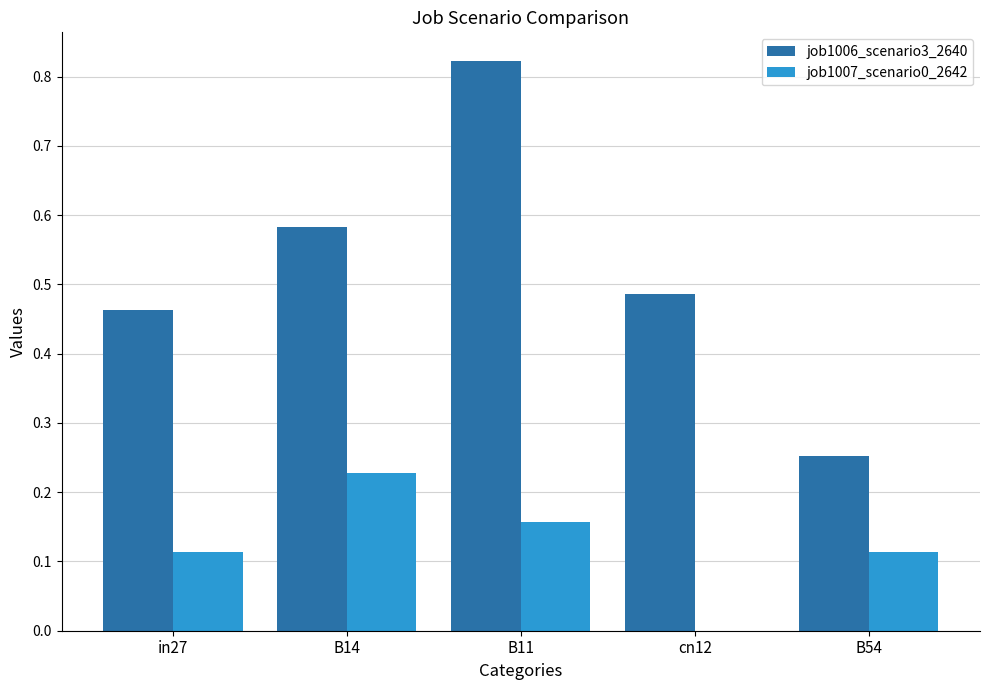

Are the bars grouped side by side (vs. stacked)?

Yes